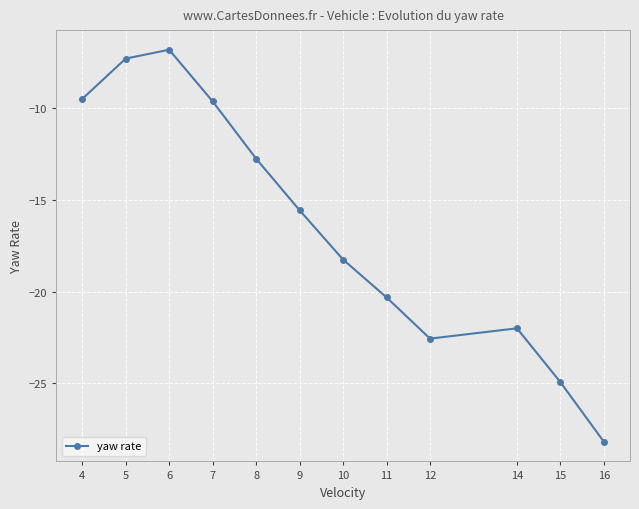

Does the chart have visible grid lines?

Yes